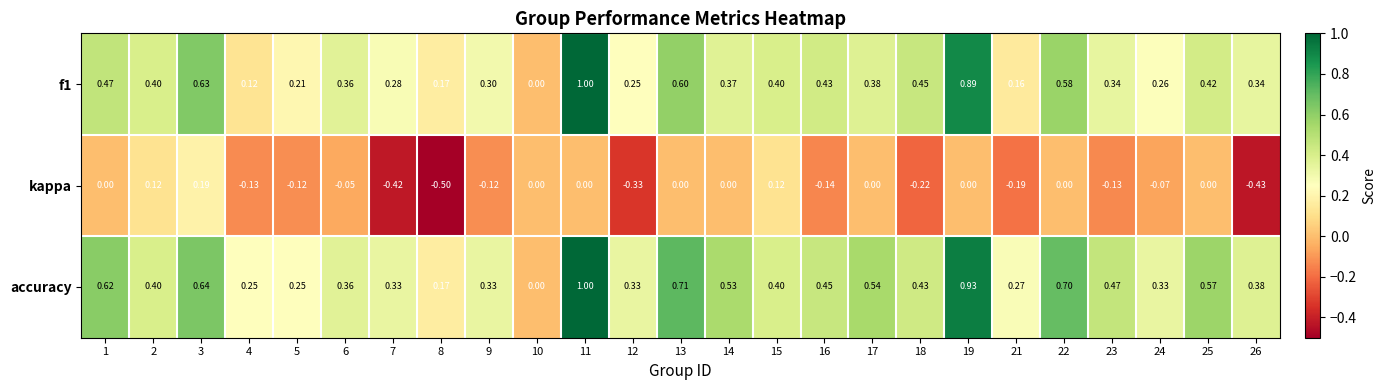

Is the value of kappa at 5 greater than the value of f1 at 26?

No